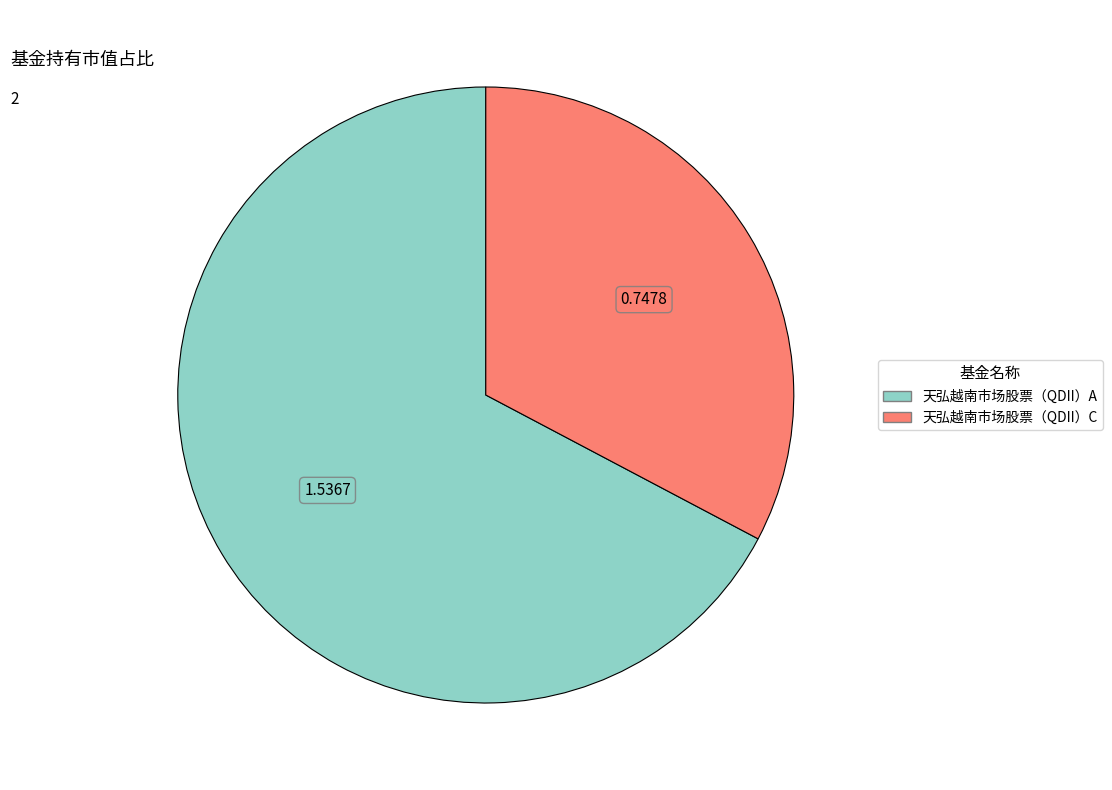

Rank the categories by value from highest to lowest.

天弘越南市场股票（QDII）A, 天弘越南市场股票（QDII）C